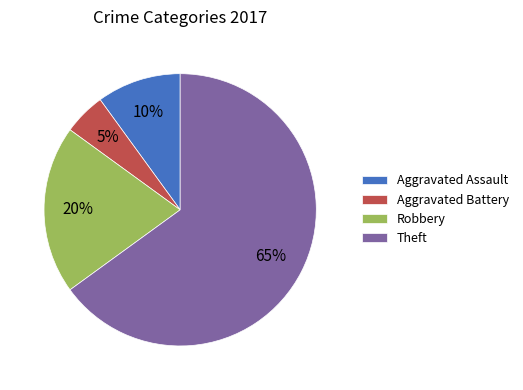

What is the majority slice?

Theft